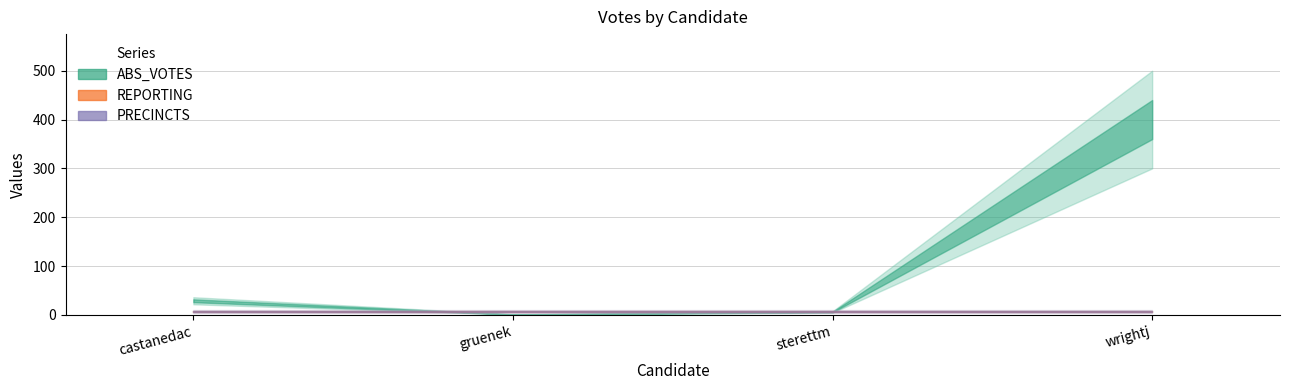

Read the REPORTING value at sterettm.

7